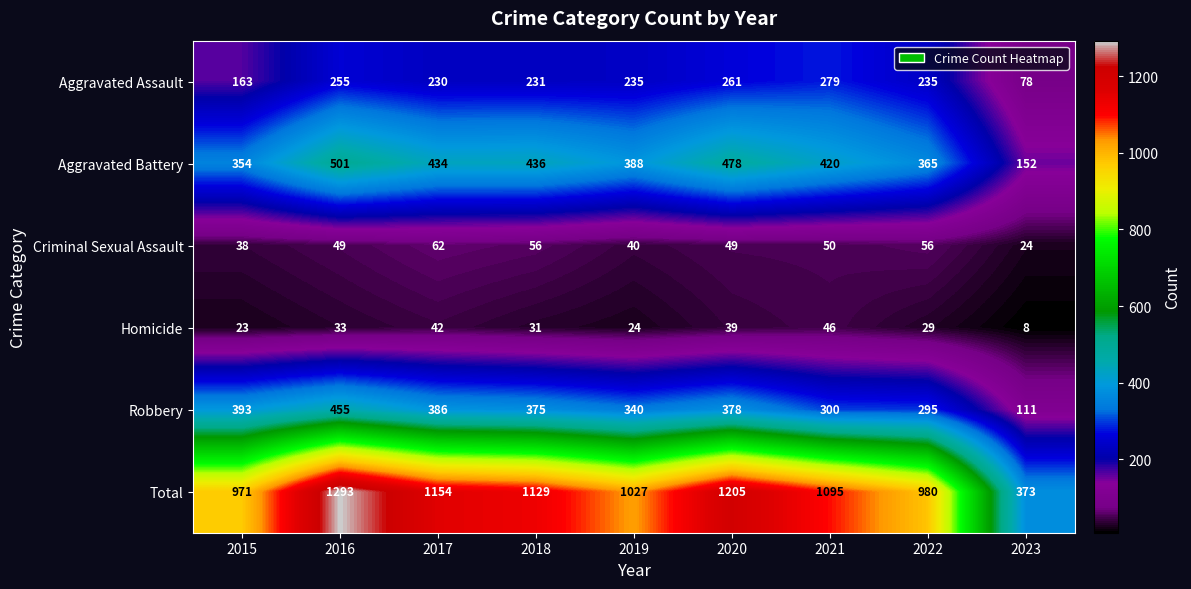

What is the smallest value displayed?

8